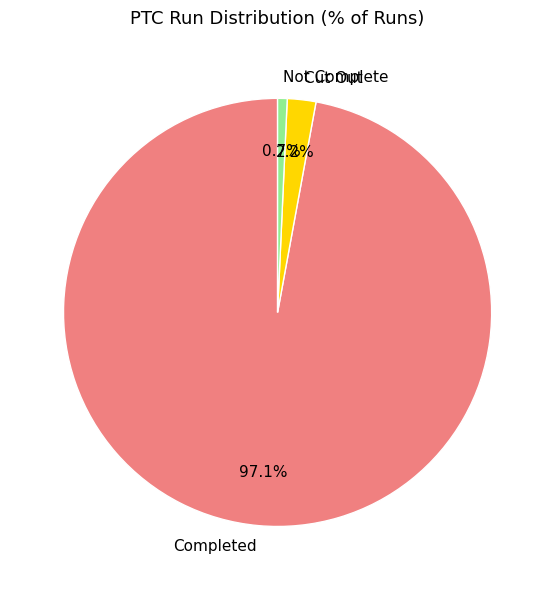

How many slices are in this pie chart?

3